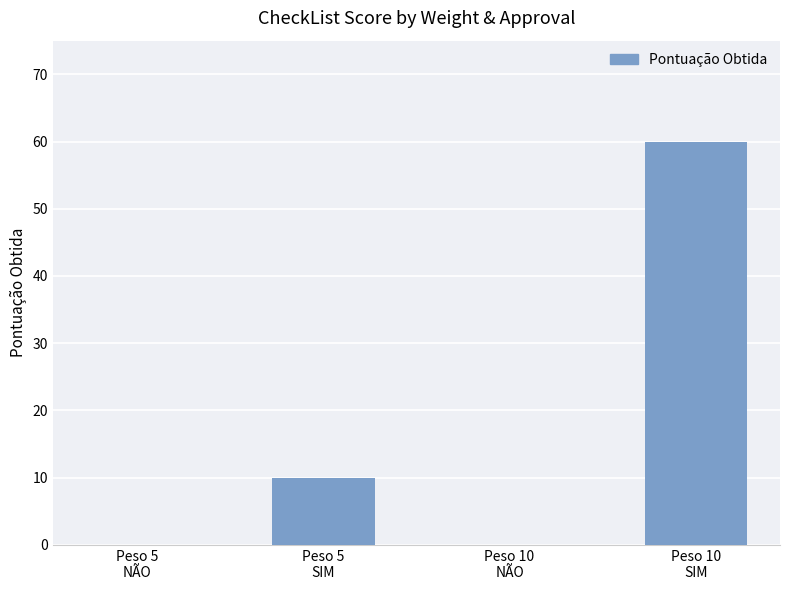

What is the maximum value shown in the chart?

60